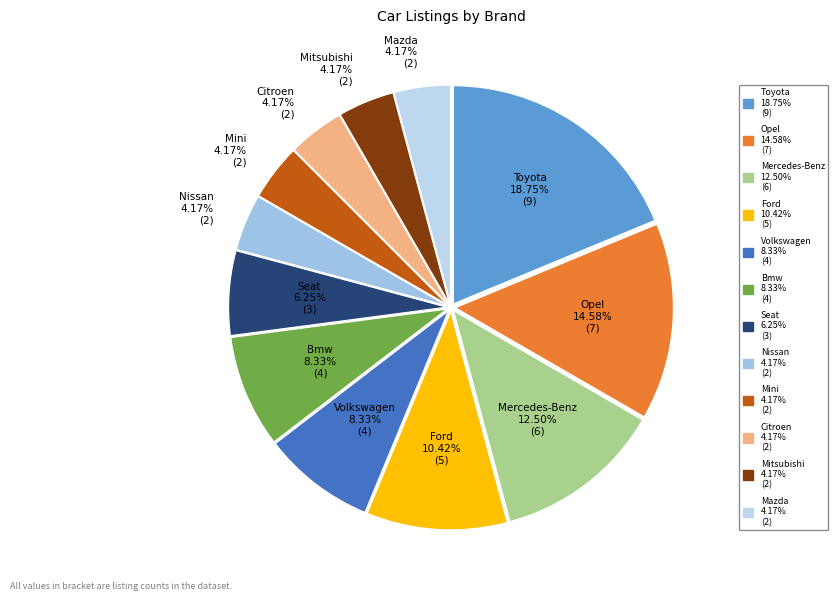

Approximately how many times larger is the value at Nissan compared to Ford?

0.4